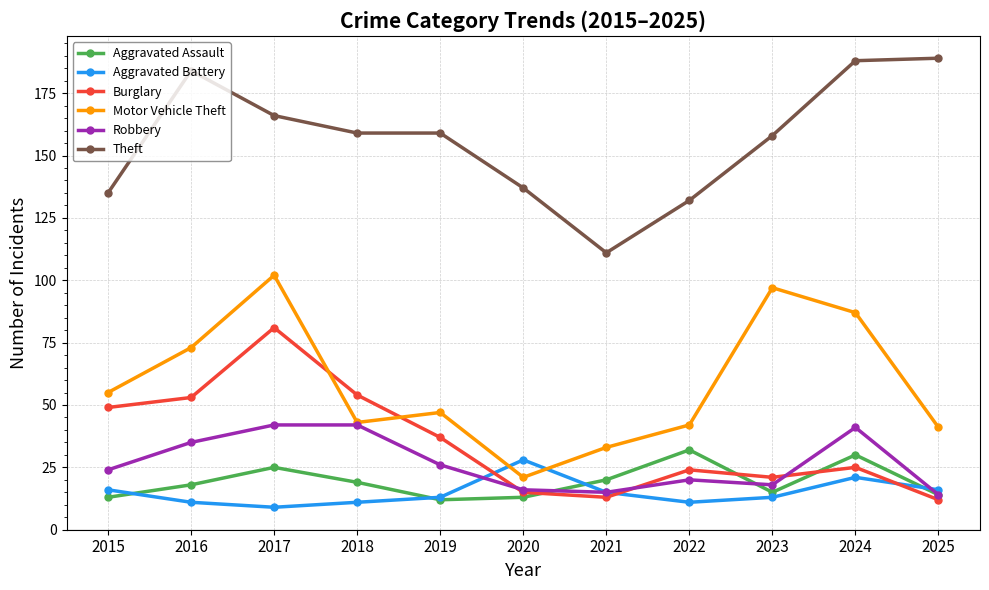

What is the value of the Theft point at the 8th from the left?

132